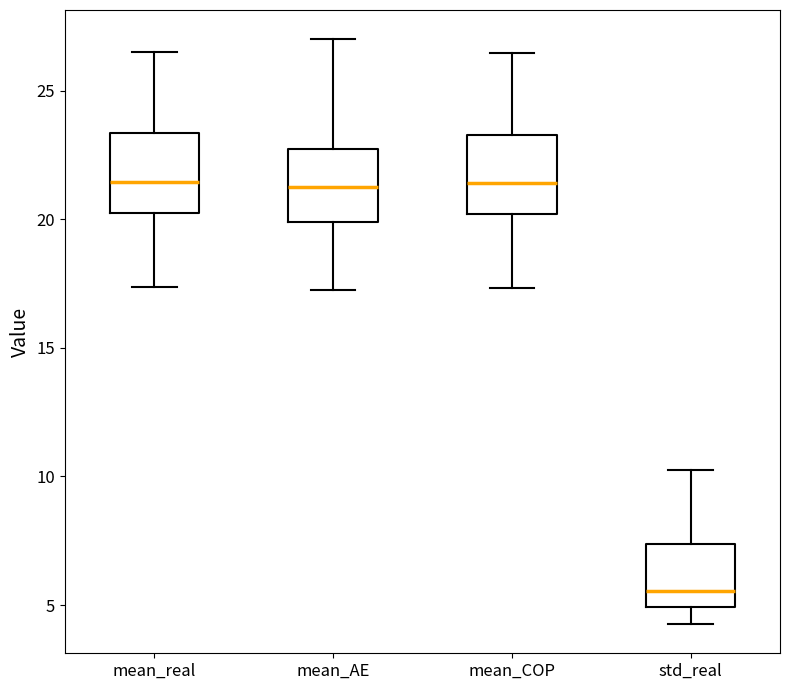

Where does the upper whisker of the box for mean_COP end on the y-axis? The values are not printed on the chart, so give them approximately, as read against the axis.

26.5